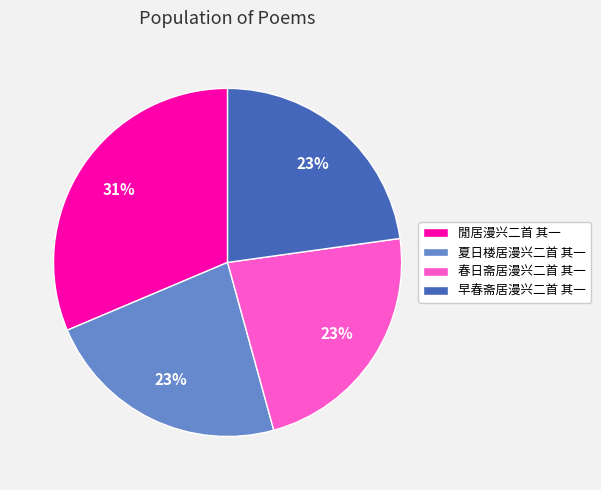

To the nearest percent, what is the combined percentage of 夏日楼居漫兴二首 其一 and 春日斋居漫兴二首 其一?

46%